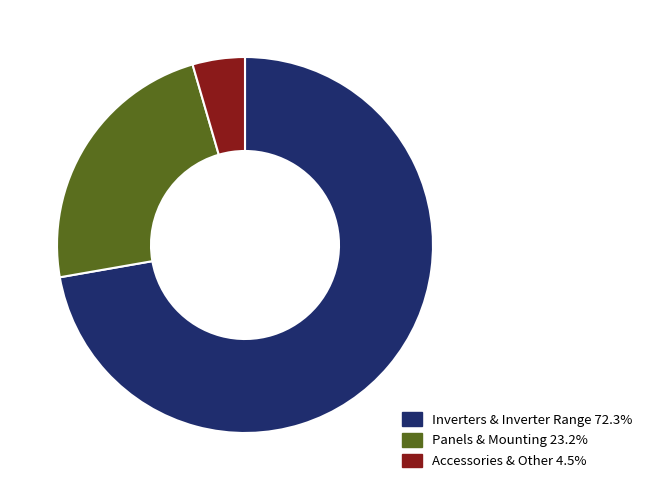

Does any single category account for the majority?

Yes